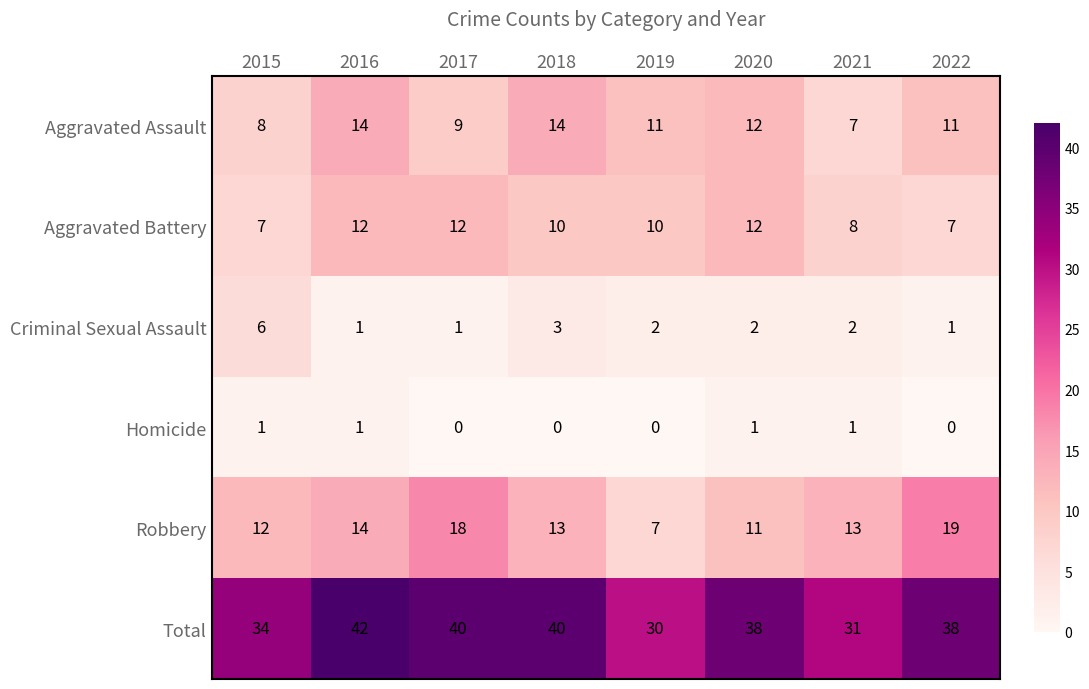

How many data points does each series have?

8